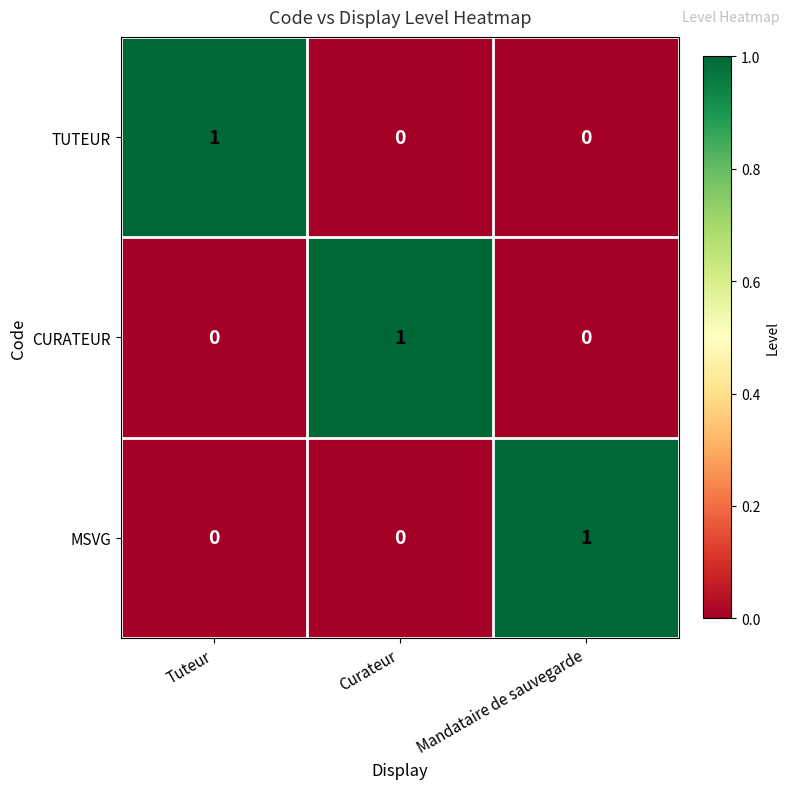

True or false: TUTEUR has a value of 1 at Tuteur.

True